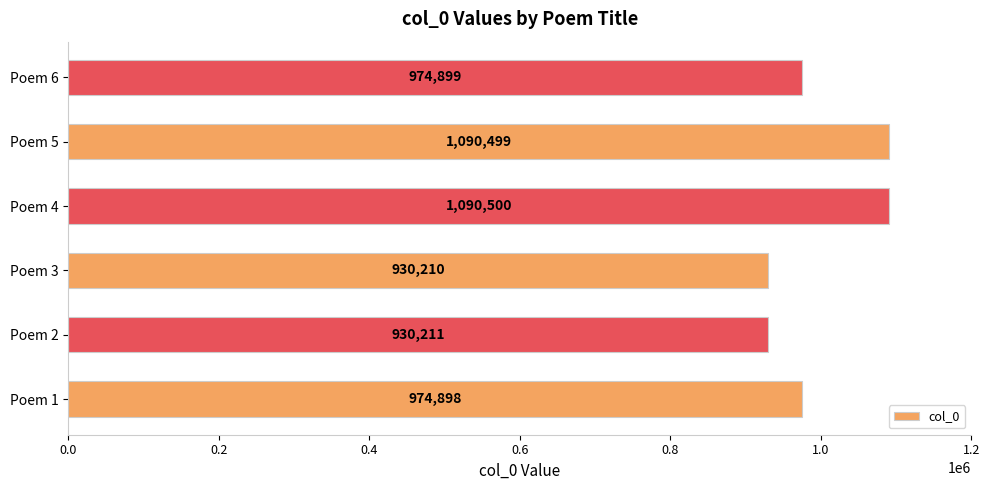

What is the average value?

998536